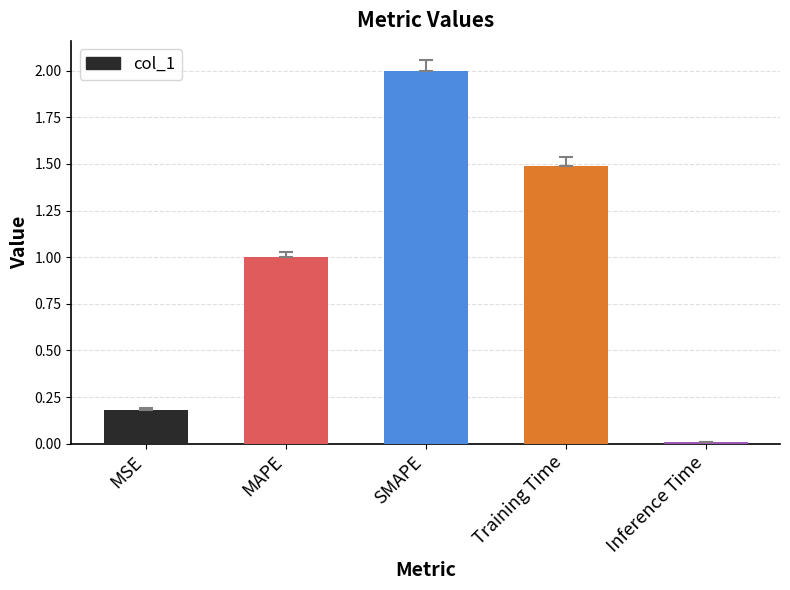

What is the average value?

0.9